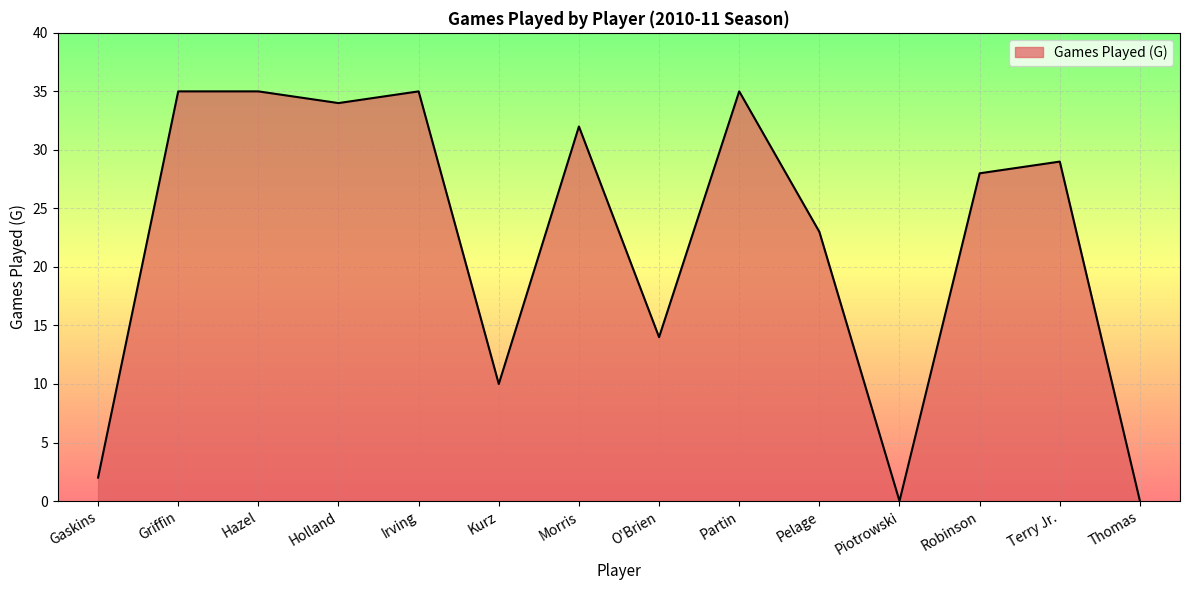

The value at Gaskins is 2. True or false?

True